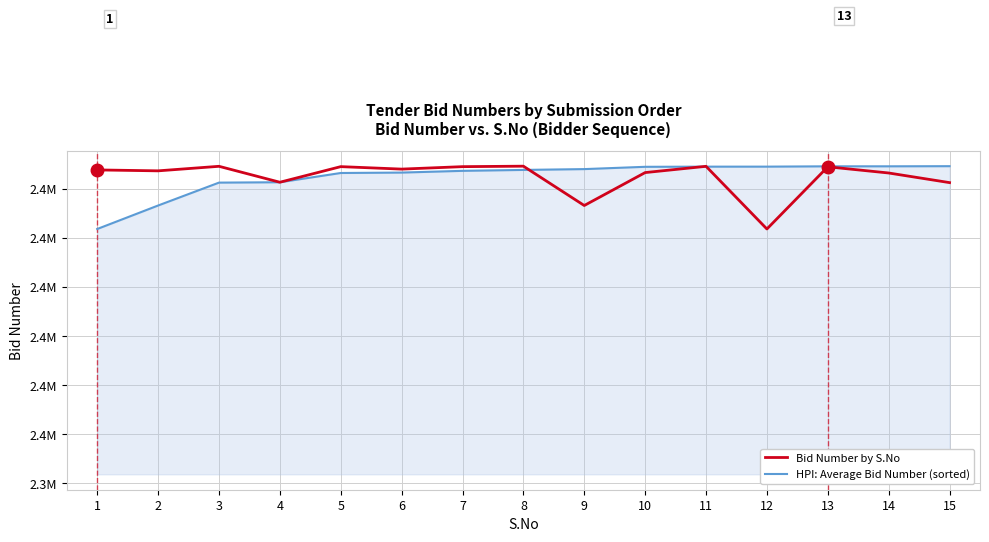

How many data points in Bid Number by S.No are less than 2403879?

7